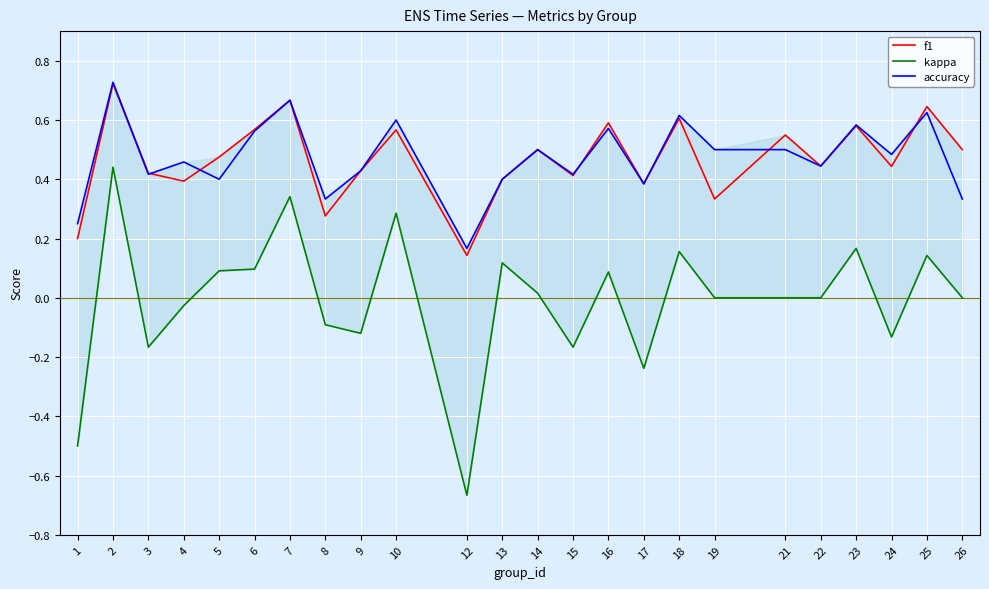

In f1, how many points are lower than both neighbors (excluding endpoints)?

8